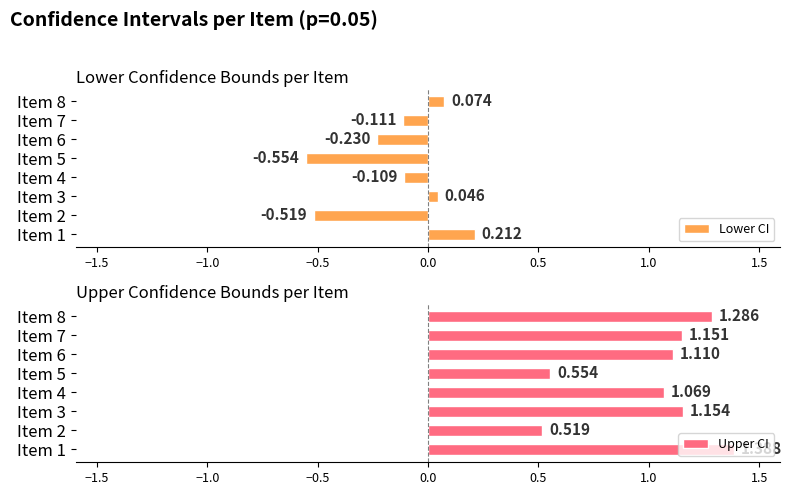

How many values in Lower CI are below zero?

5